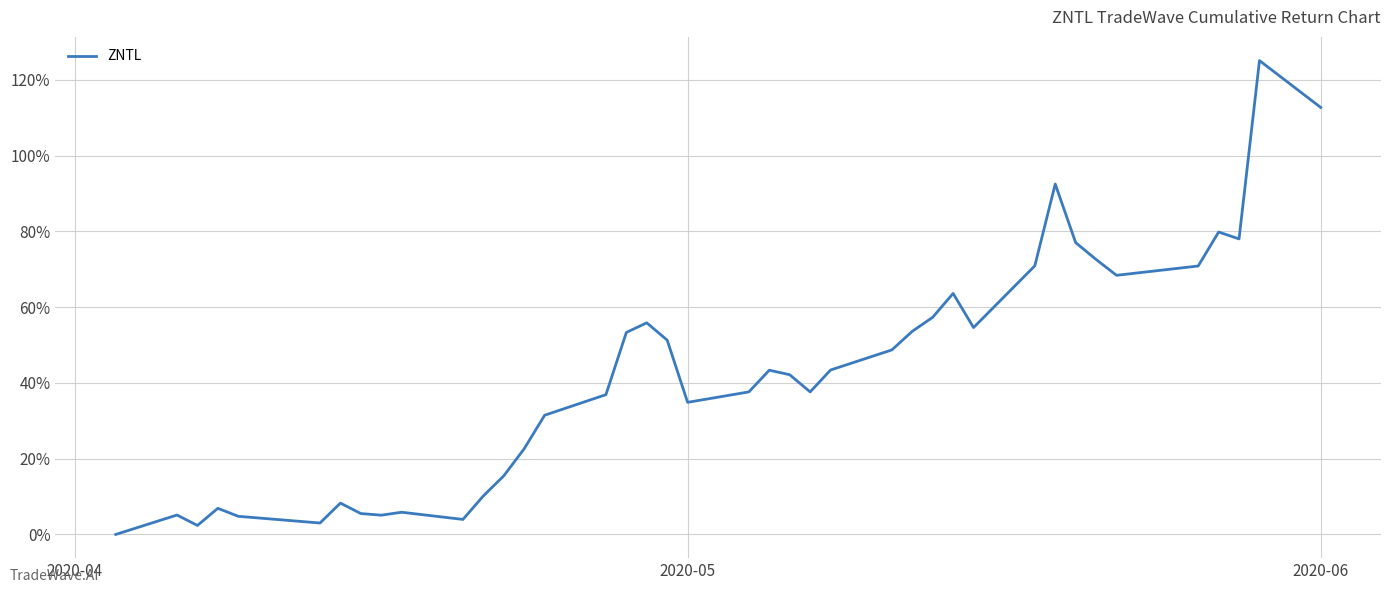

How many interior local valleys (lower than both neighbors) does the data have?

9